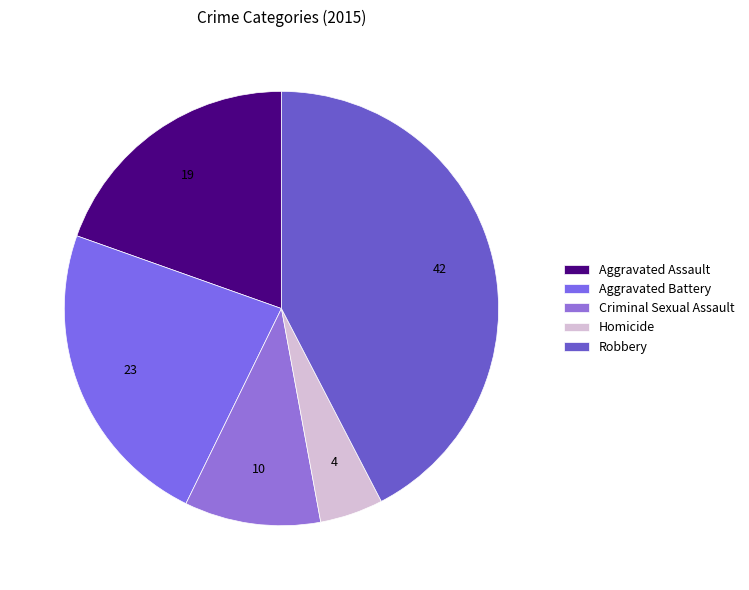

To the nearest percent, what portion does Homicide represent?

5%